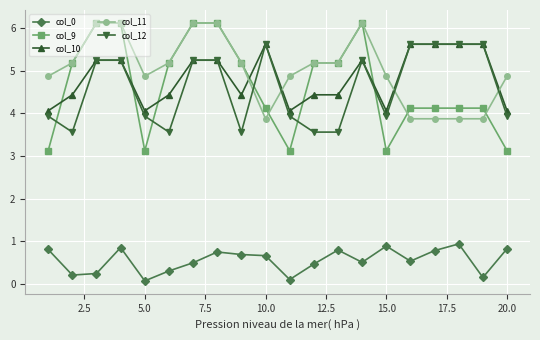

What is the minimum value for col_12?

3.6